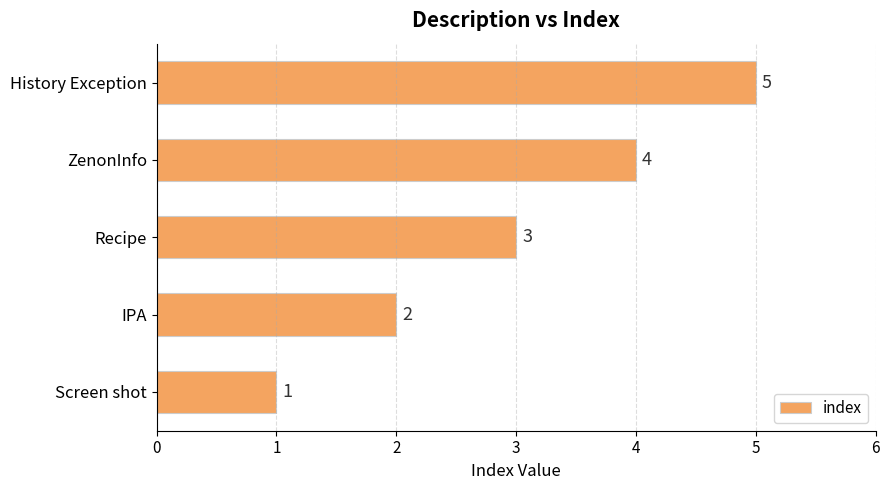

What is the ratio of the value at ZenonInfo to the value at IPA?

2.0